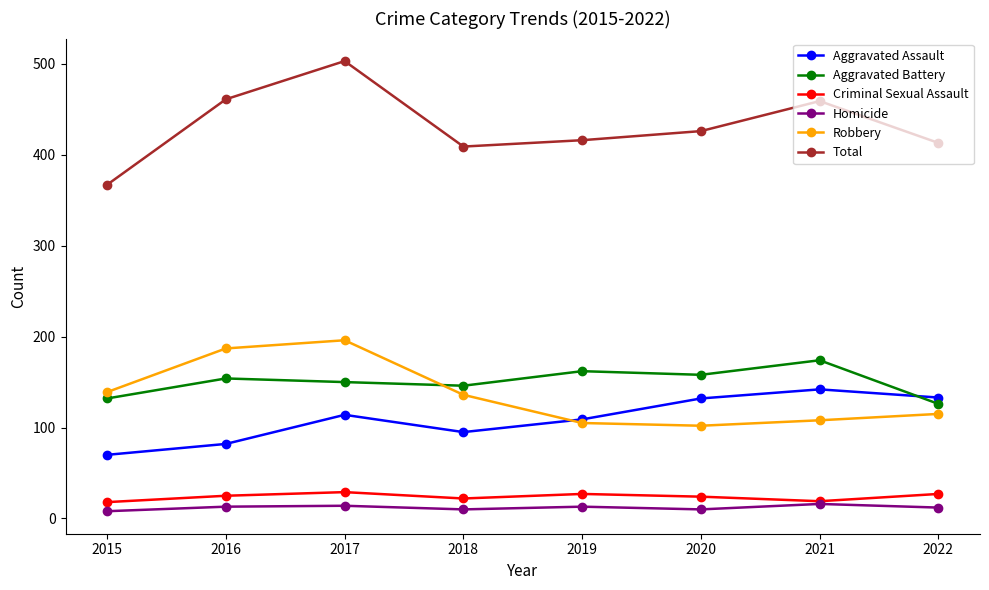

Which series changed the most between 2015 and 2016?

Total